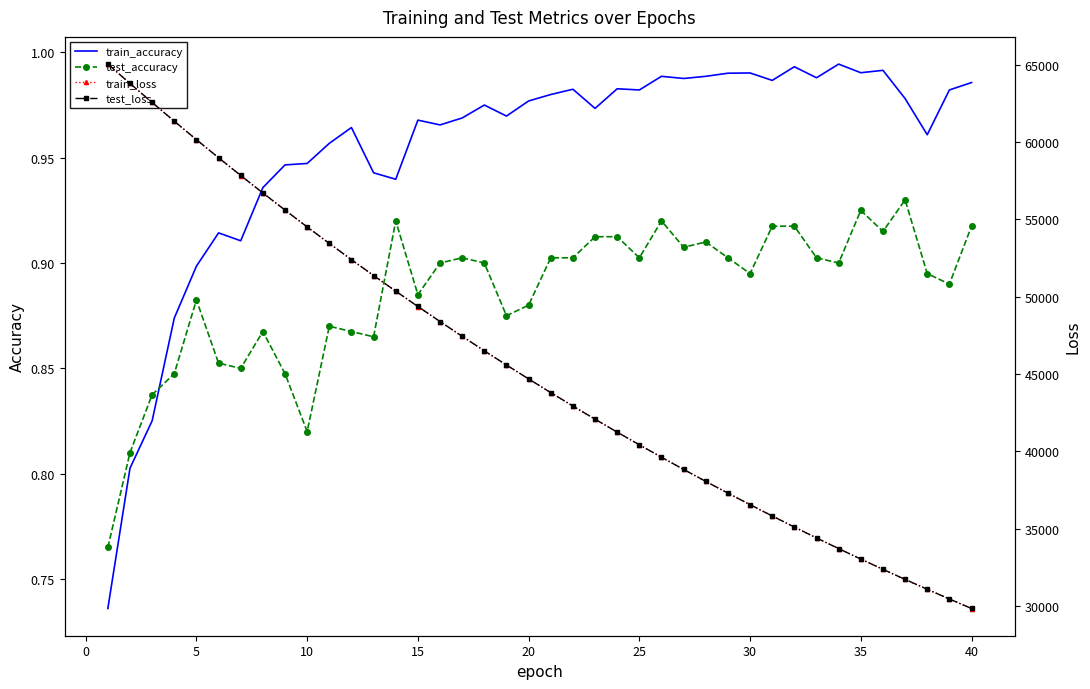

How many times do train_accuracy and test_accuracy cross each other?

1